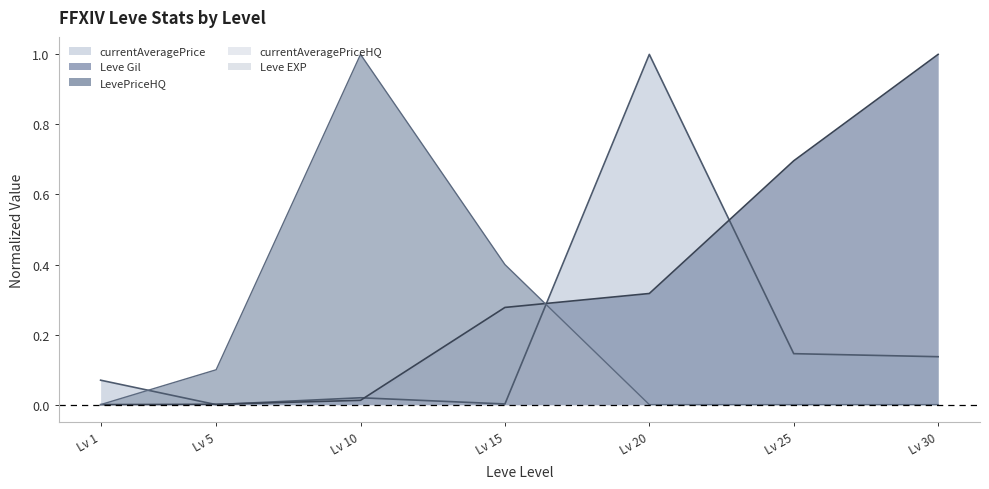

What is the value of the currentAveragePrice point at the 1st from the left?

0.1